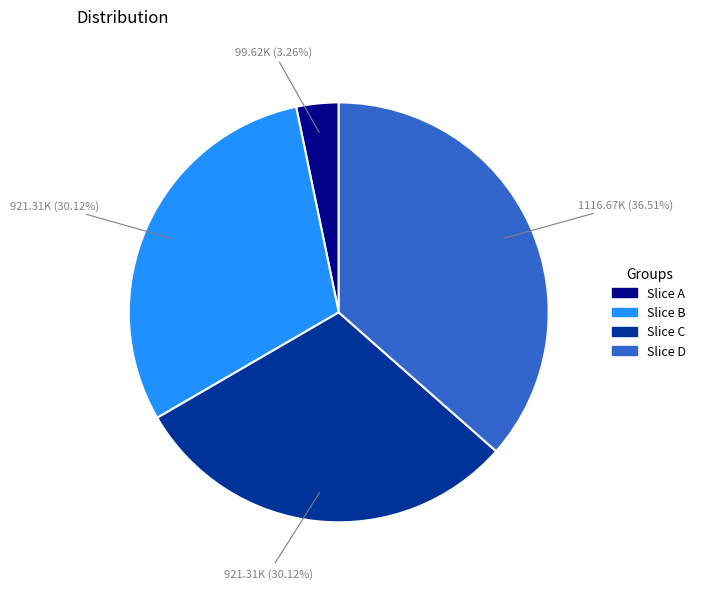

Does any single category account for the majority?

No